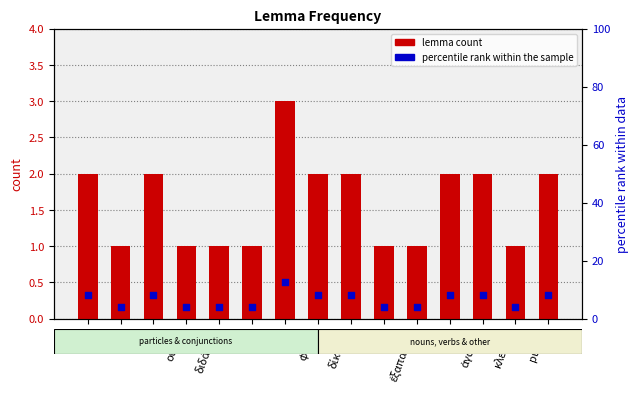

Which series contains the lowest Y value?

lemma count